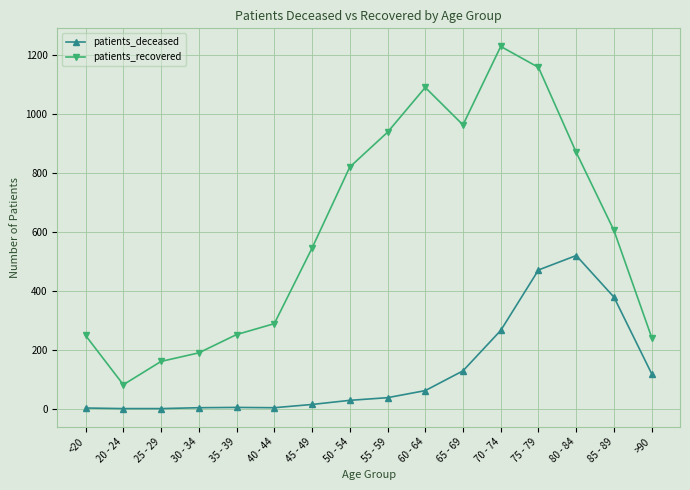

True or false: patients_deceased and patients_recovered cross at least once.

False